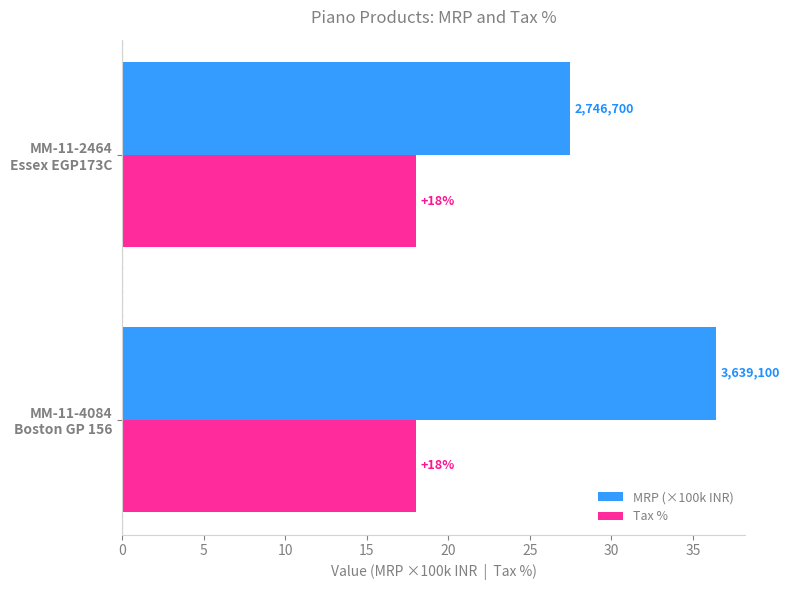

Rank the series by their maximum value, from lowest to highest.

Tax %, MRP (×100k INR)